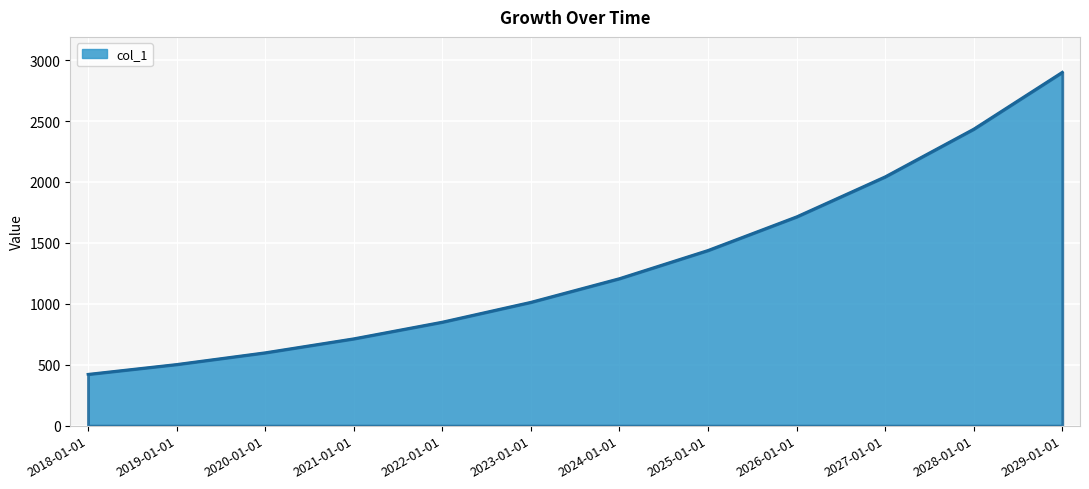

How many lines are shown in the chart?

1